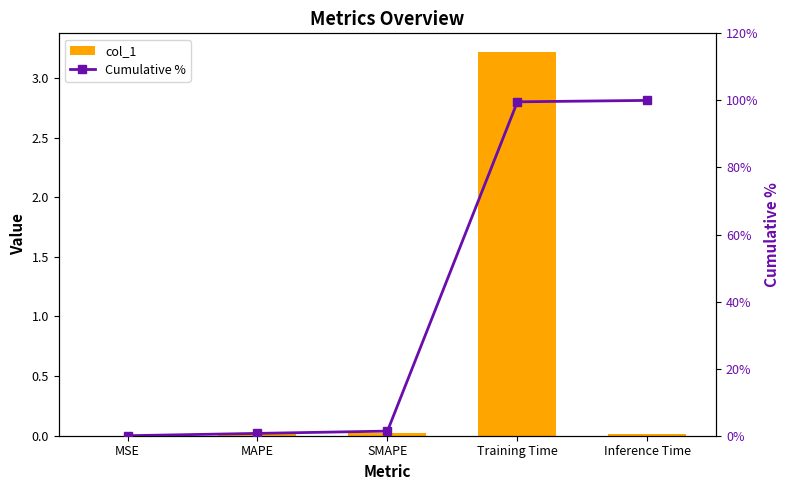

What is the spread (max minus min) of values at Training Time?

96.4